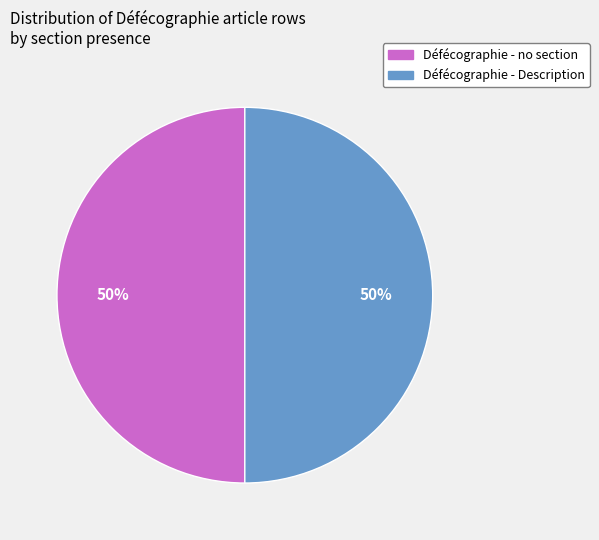

Do Défécographie - no section and Défécographie - Description together represent more than half of the pie?

Yes